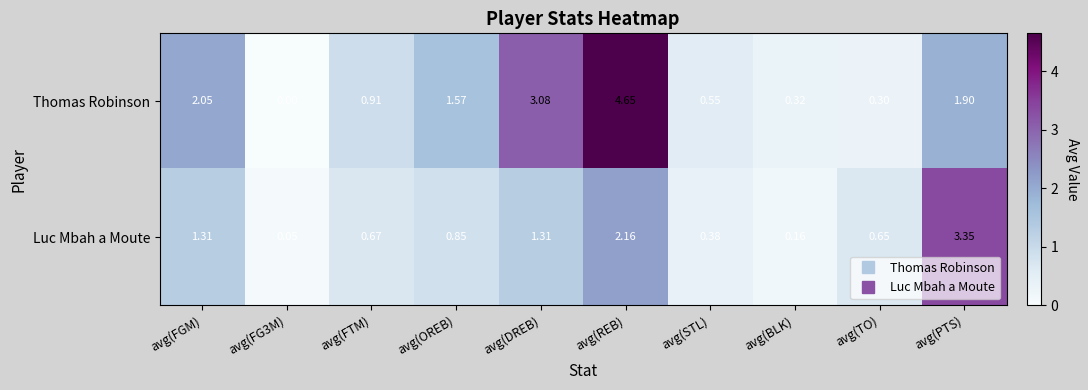

Which series has the widest spread of values?

Thomas Robinson